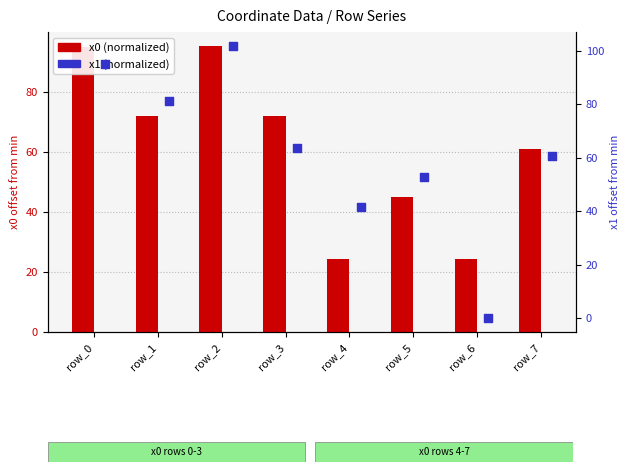

Which series contains the highest Y value?

x1 (normalized)